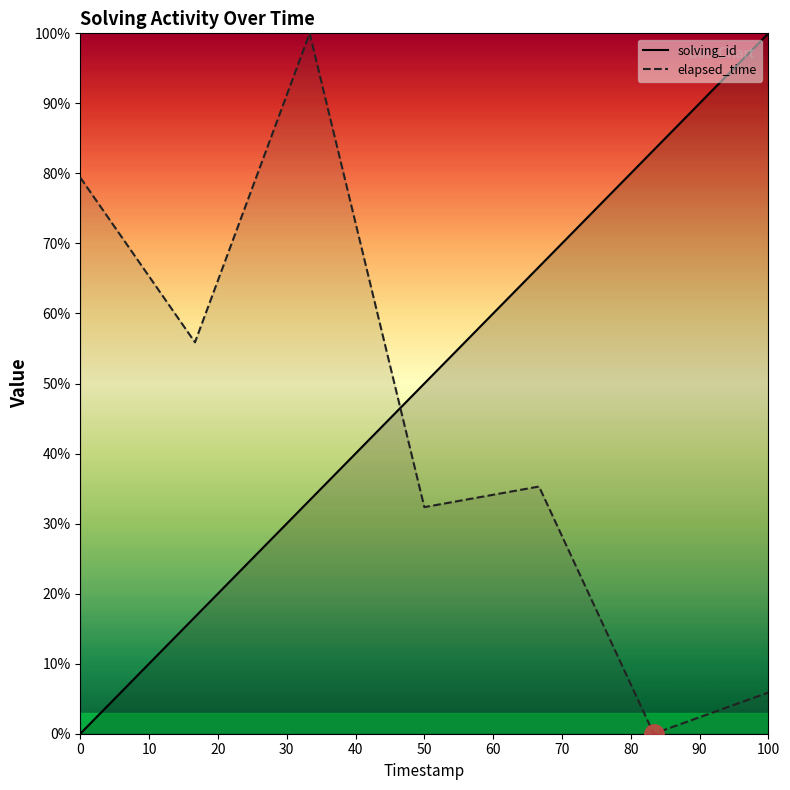

True or false: solving_id has a value of 39.7 at 100.

False